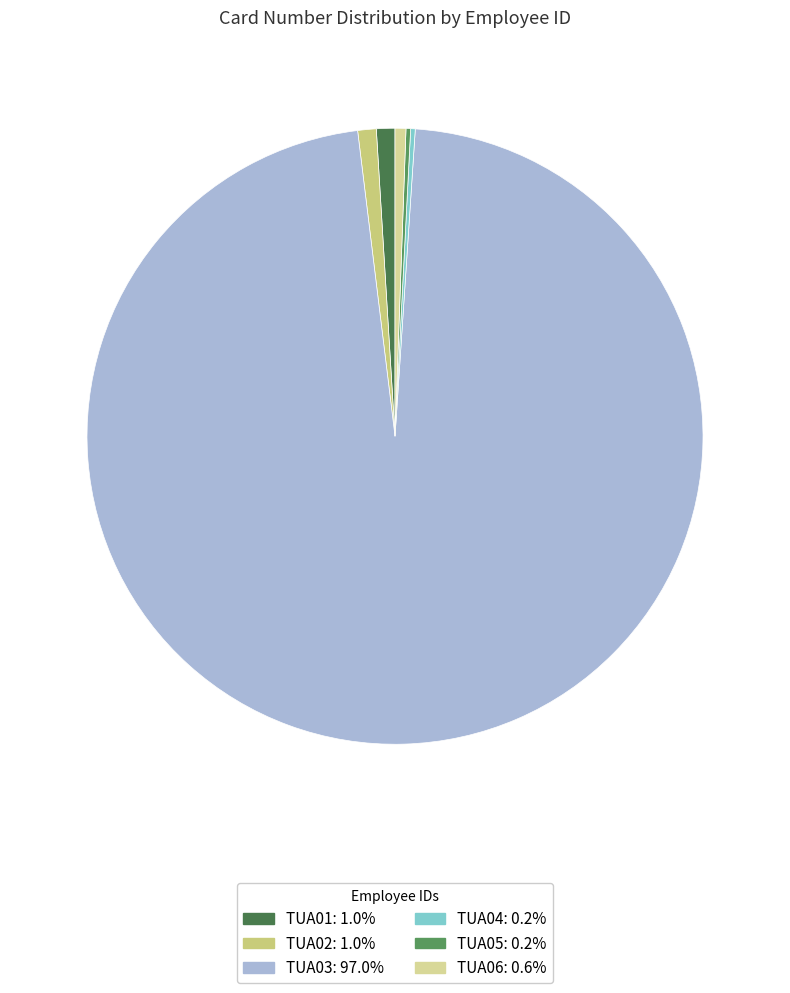

Which slice is the smallest?

TUA05